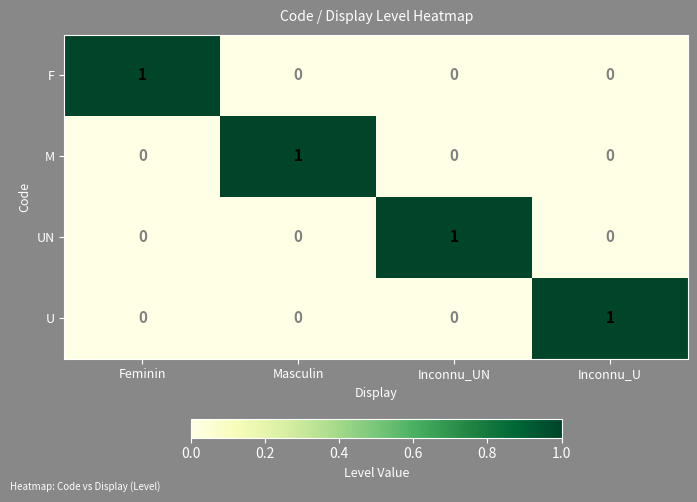

How many F values are between 0 and 1?

4